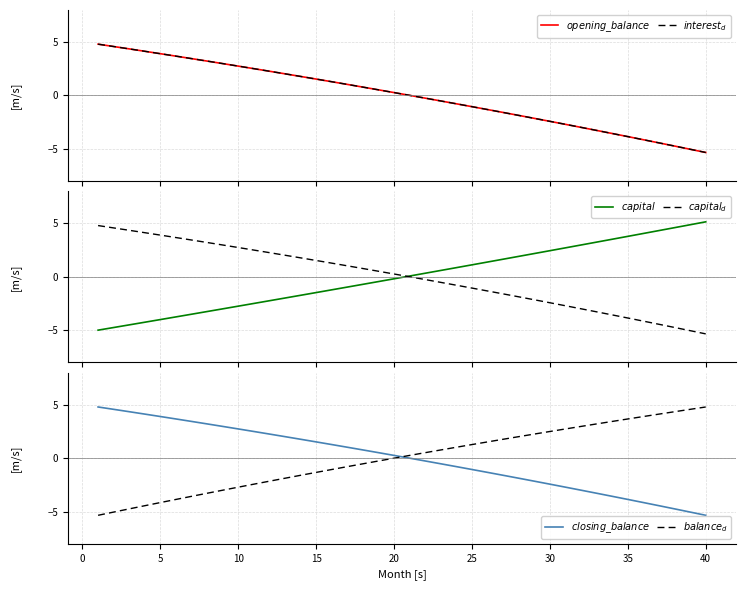

What is the maximum value shown in the chart?

5.2